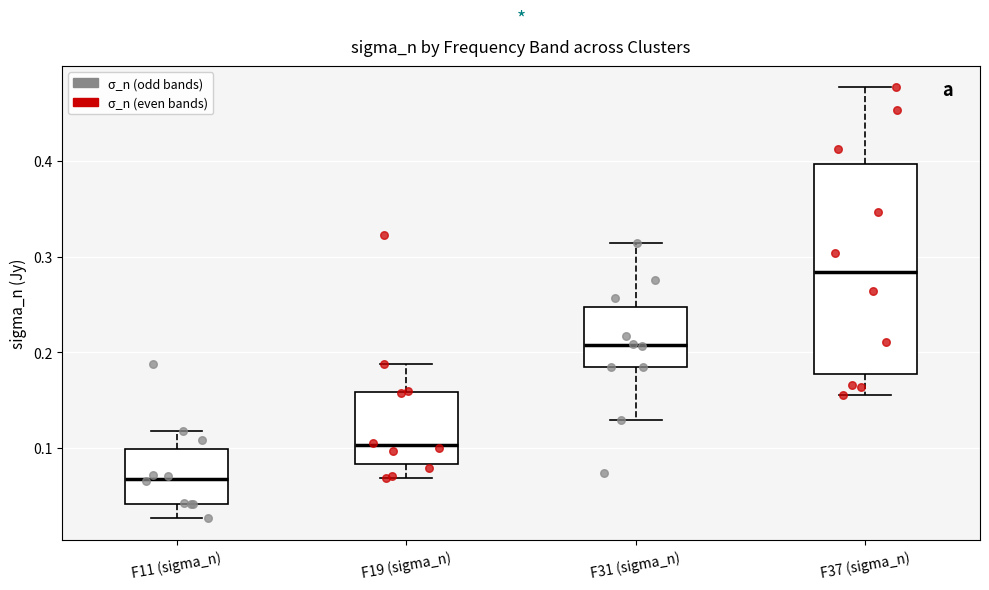

Which box's median line is the lowest?

F11 (sigma_n)